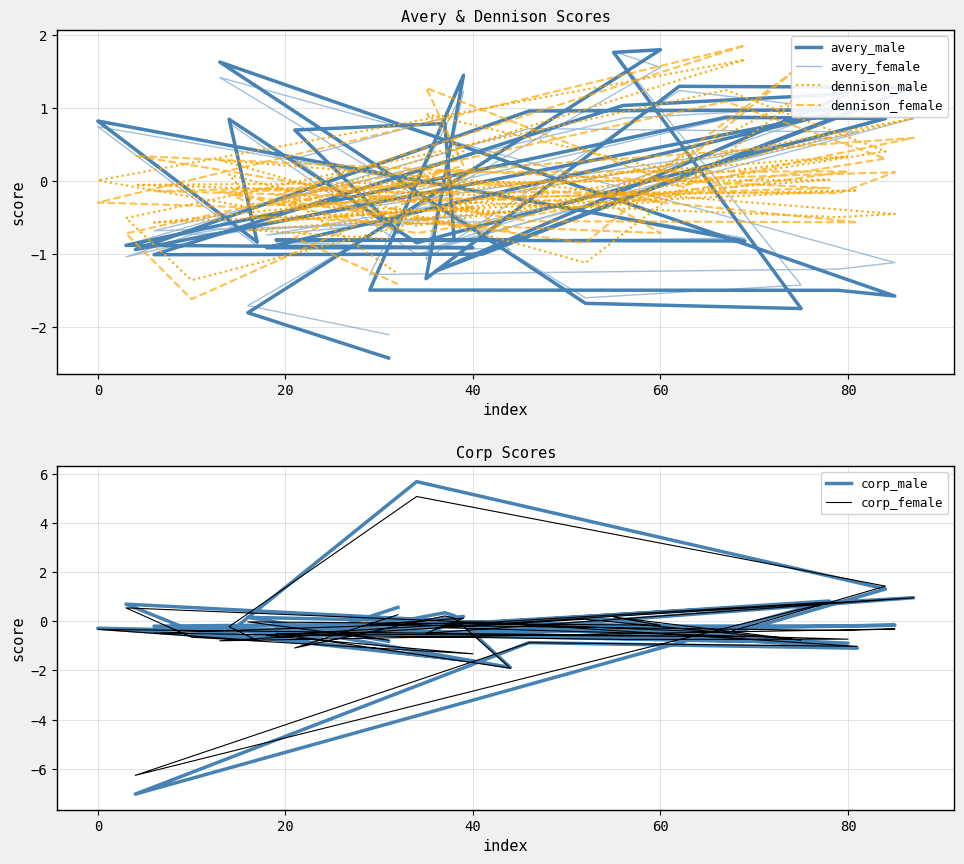

In corp_female, how many points are lower than both neighbors (excluding endpoints)?

14